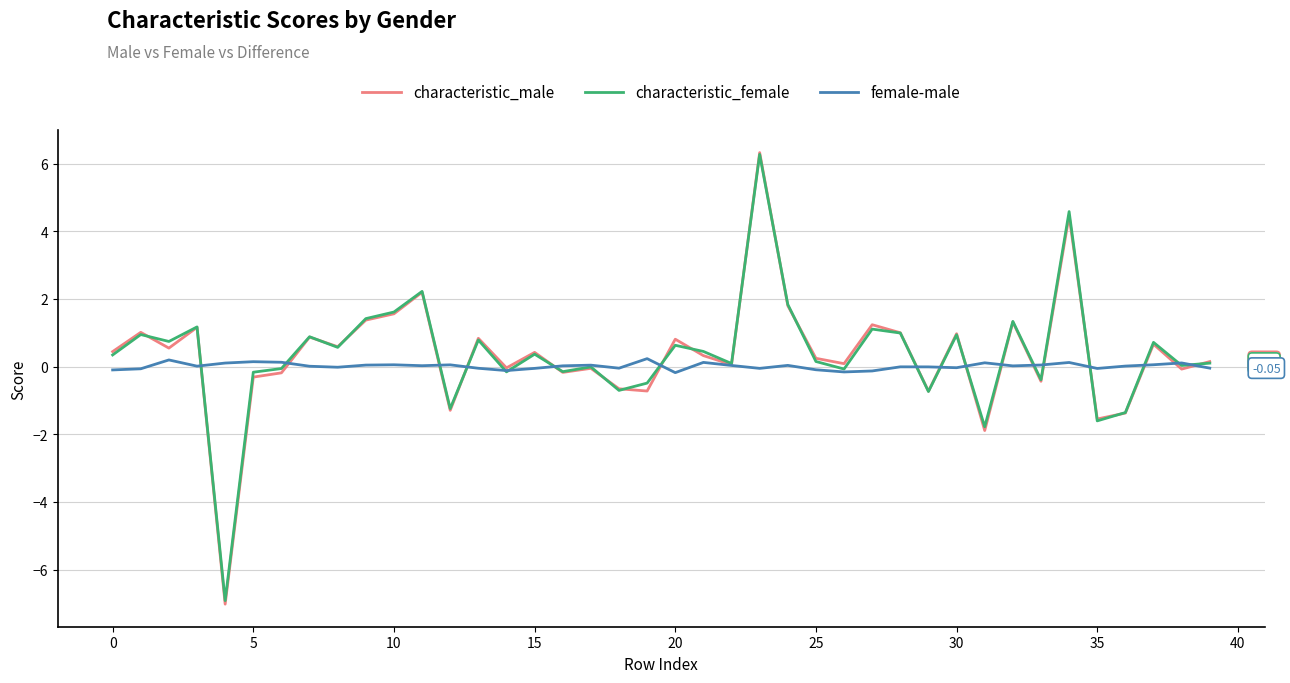

Which series has the largest range (max minus min)?

characteristic_male